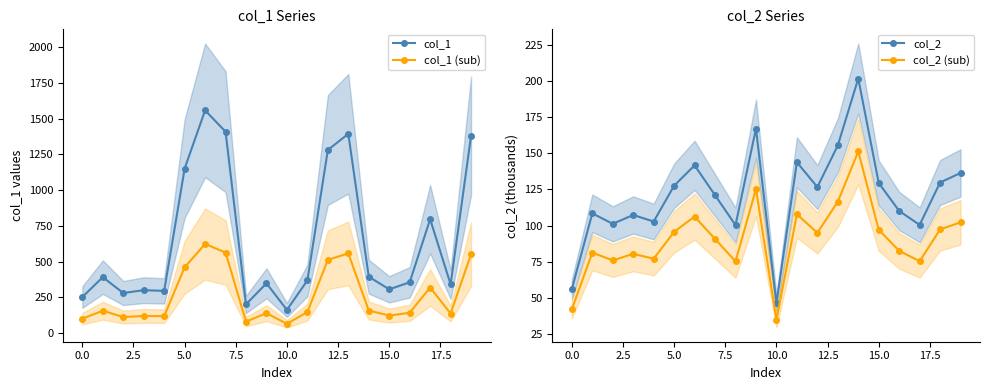

What is the lowest value of the col_1 (sub) series?

64.8